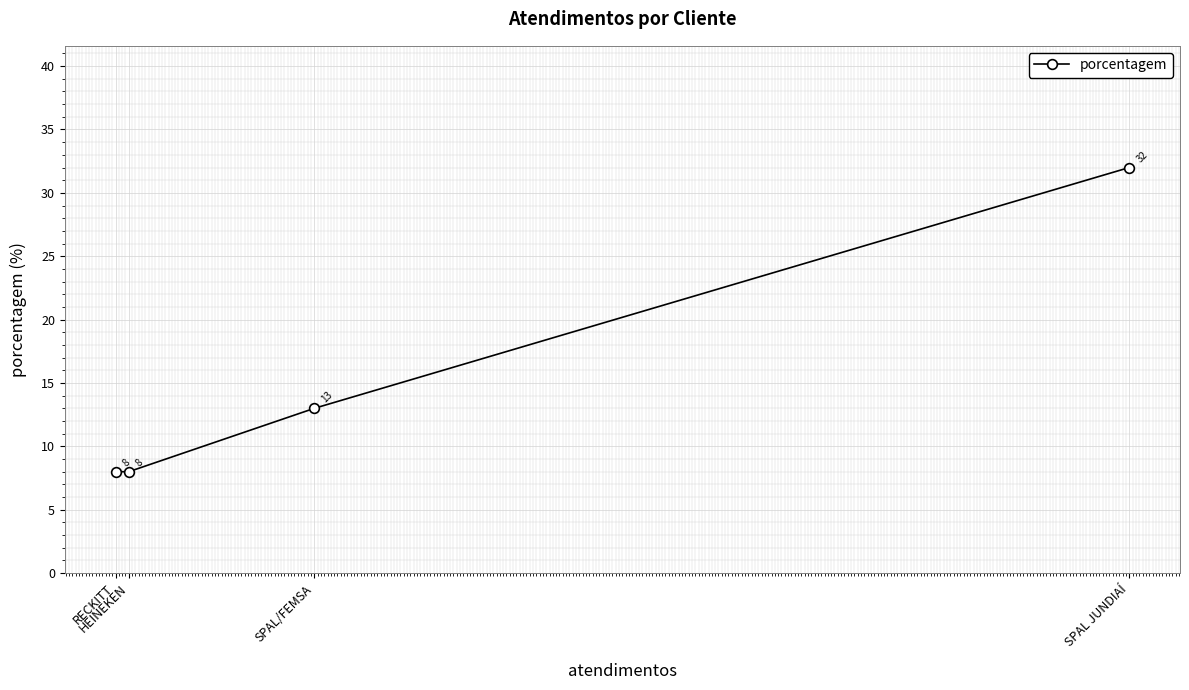

At which label does the data first exceed 13?

SPAL JUNDIAÍ